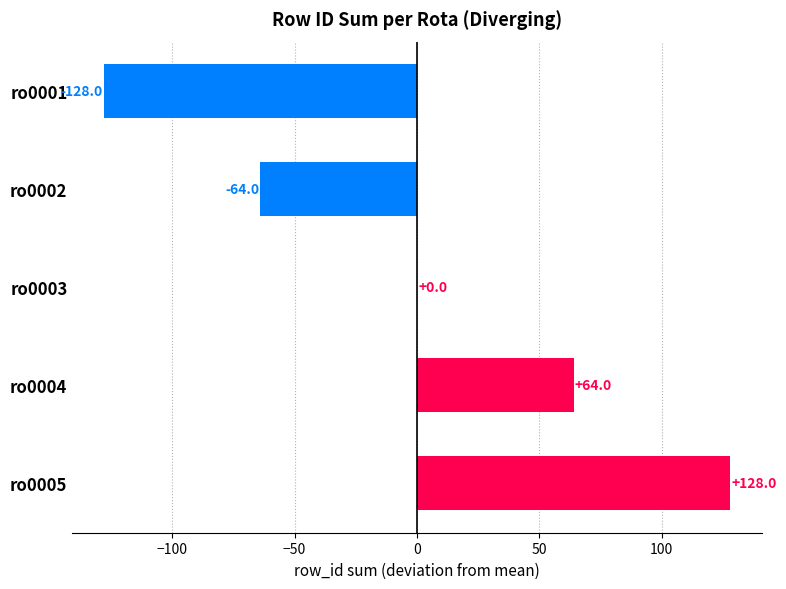

What is the change in value from ro0001 to ro0002?

+64